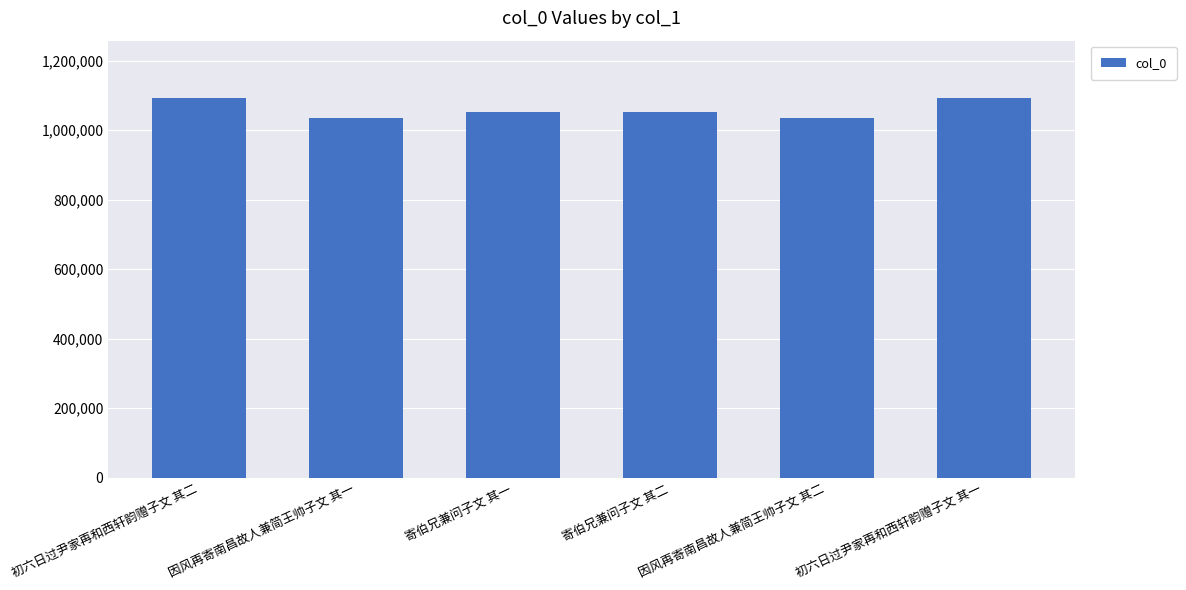

Which has a higher value, 寄伯兄兼问子文 其二 or 初六日过尹家再和西轩韵赠子文 其一?

初六日过尹家再和西轩韵赠子文 其一